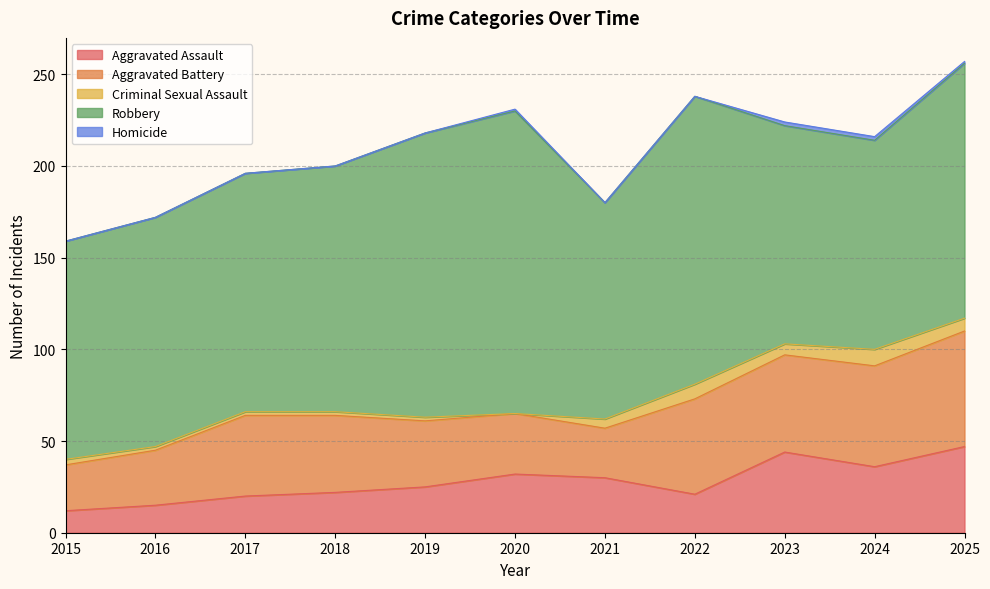

What is the sum of the Aggravated Assault values at 2015 and 2017?

32